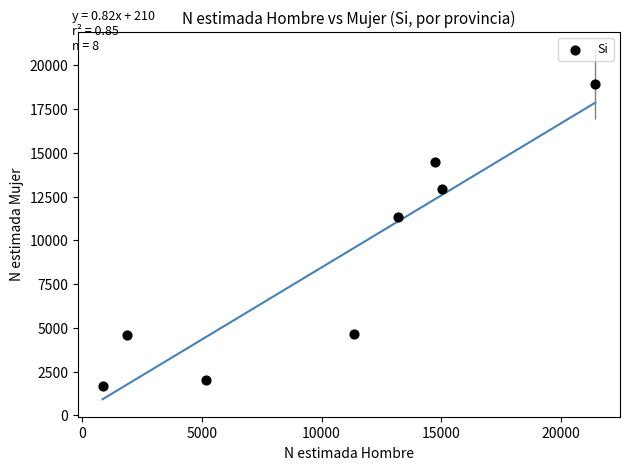

What is the range of X values (max minus min)?

20562